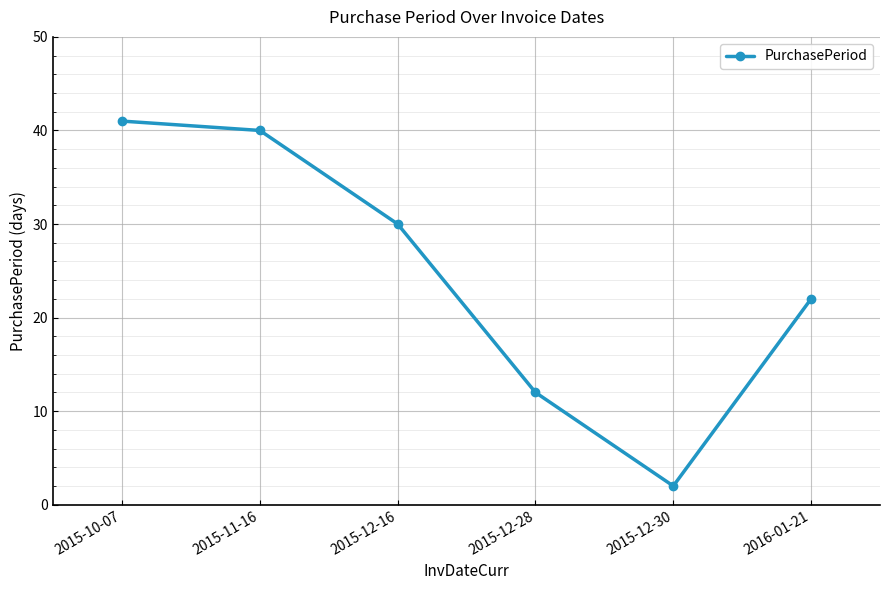

At which category does the chart reach its peak across all series?

2015-10-07